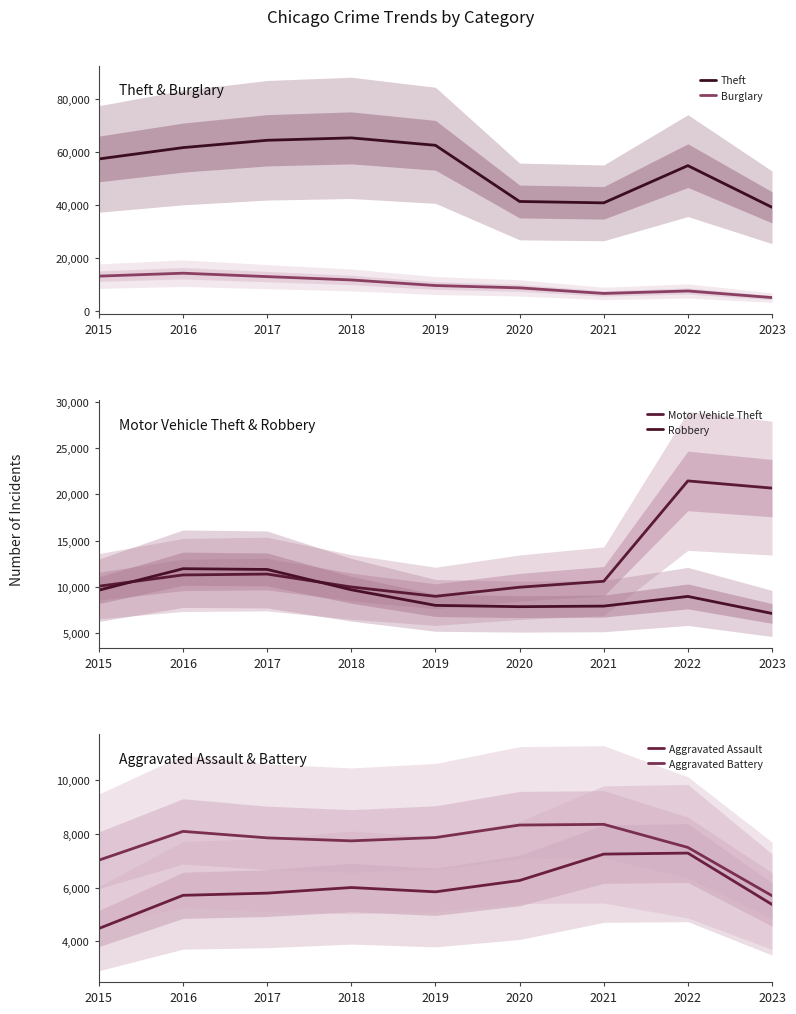

At which label does Theft first exceed 57350?

2016